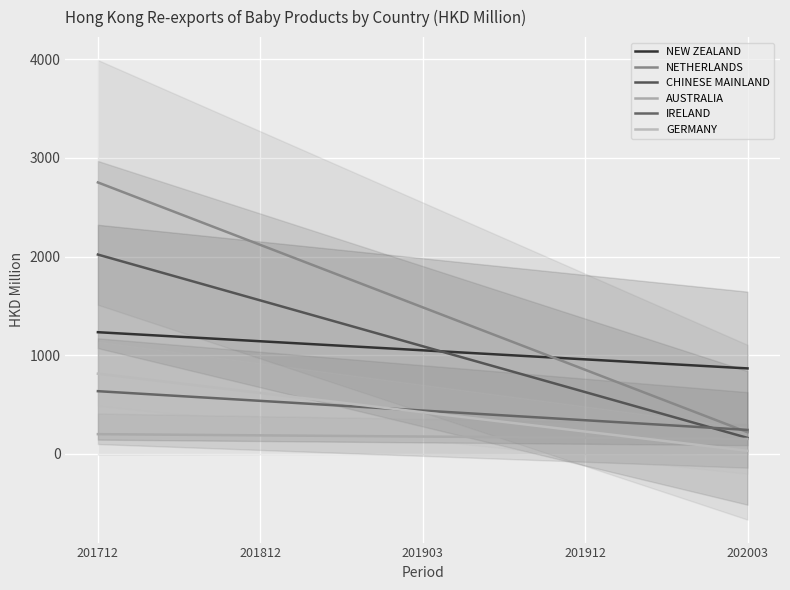

True or false: CHINESE MAINLAND and NETHERLANDS intersect in this chart.

False